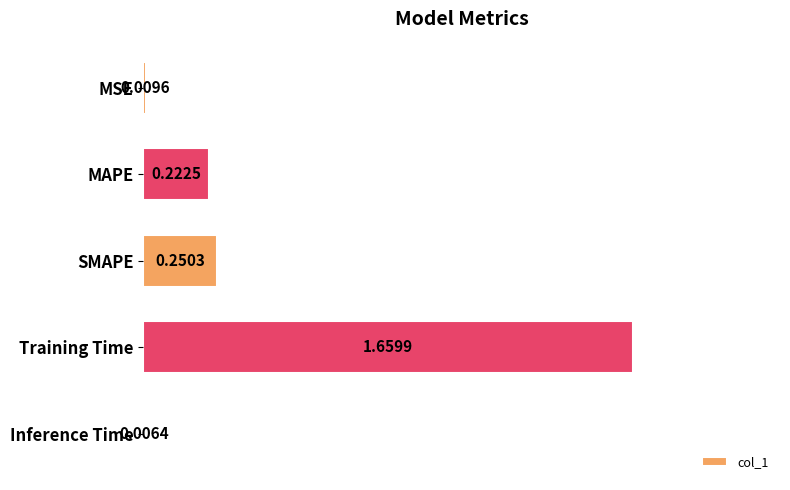

What is the change in value from MSE to SMAPE?

+0.2